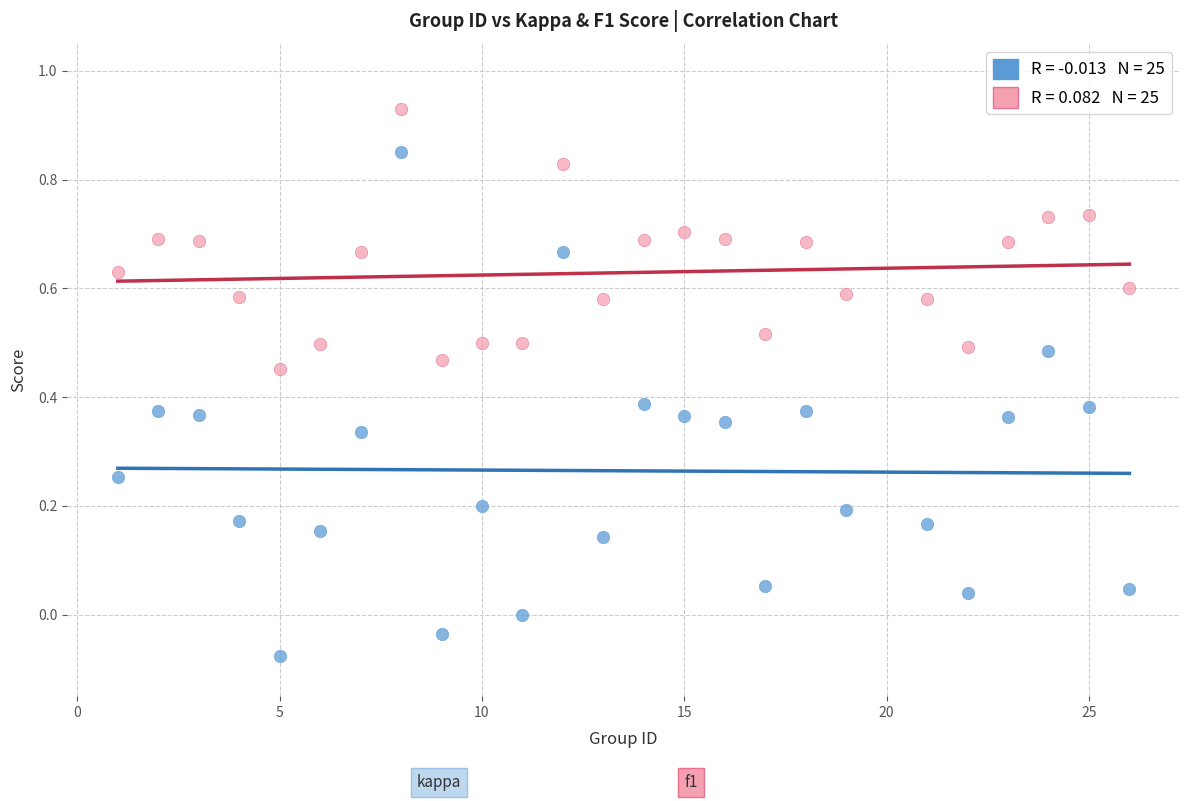

Across all data points, what is the range of X values (max minus min)?

25.0